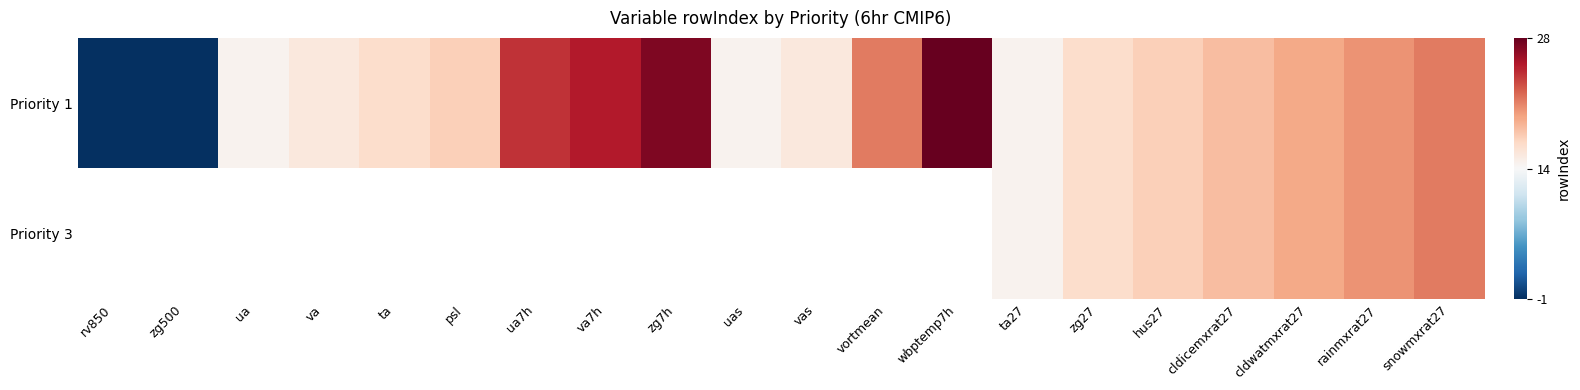

Read the Priority 1 value at zg500.

-1.0